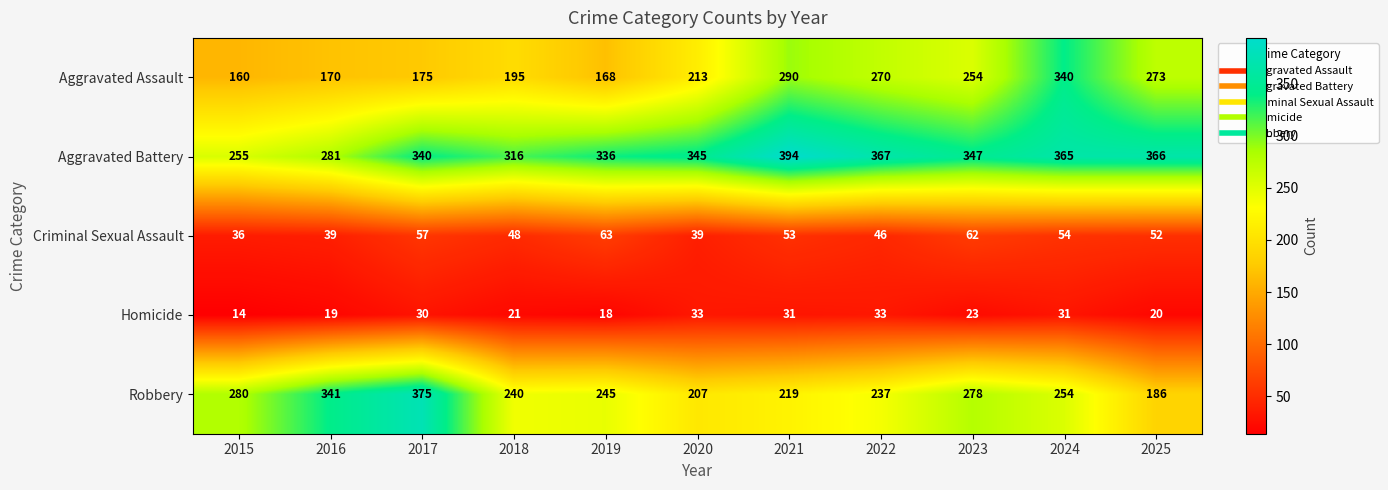

What is the difference between the maximum and minimum values in the Aggravated Assault series?

180